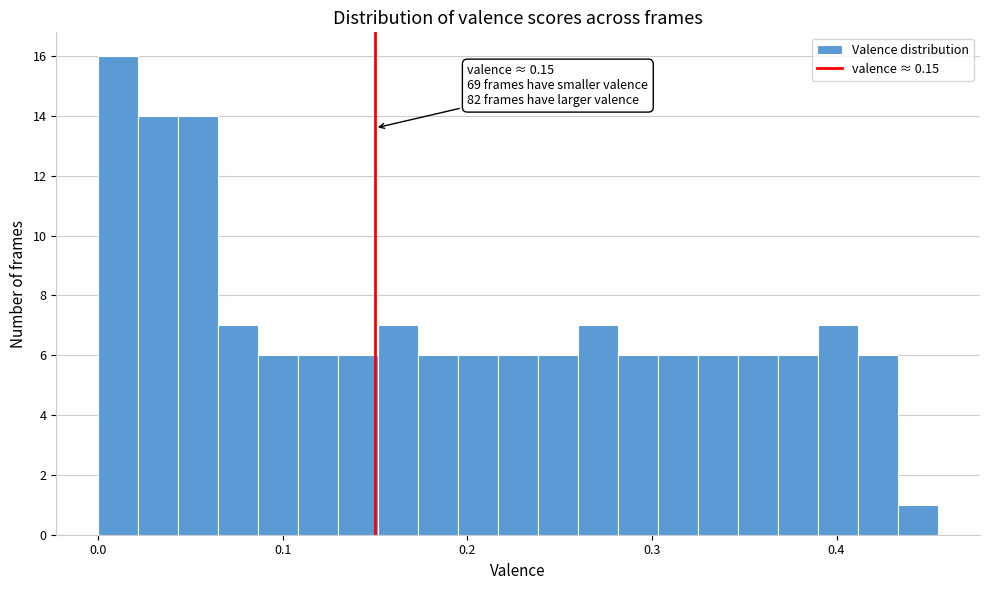

Around what value on the x-axis is the tallest bar? Give the approximate position of its centre, as read against the axis.

0.01